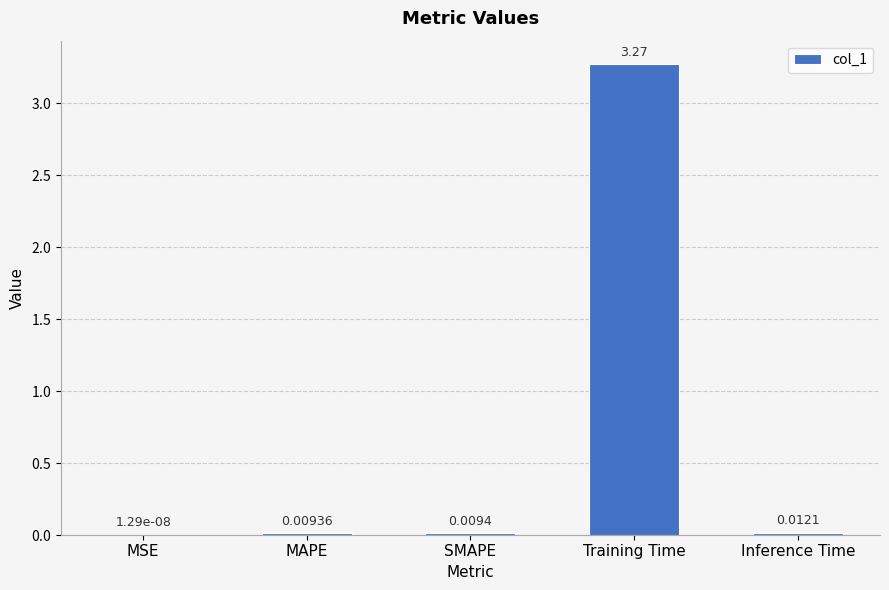

Which label corresponds to the largest value in the chart?

Training Time